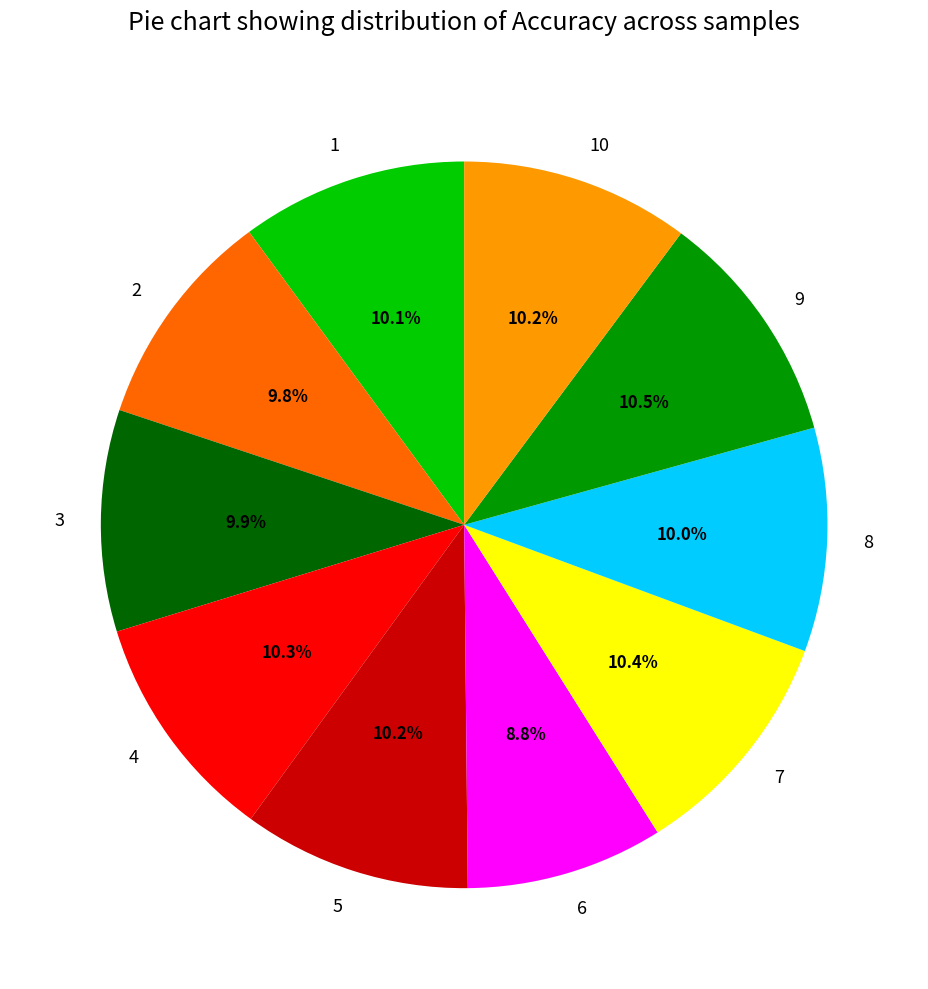

Is the sum of 6 and 9 greater than half?

No